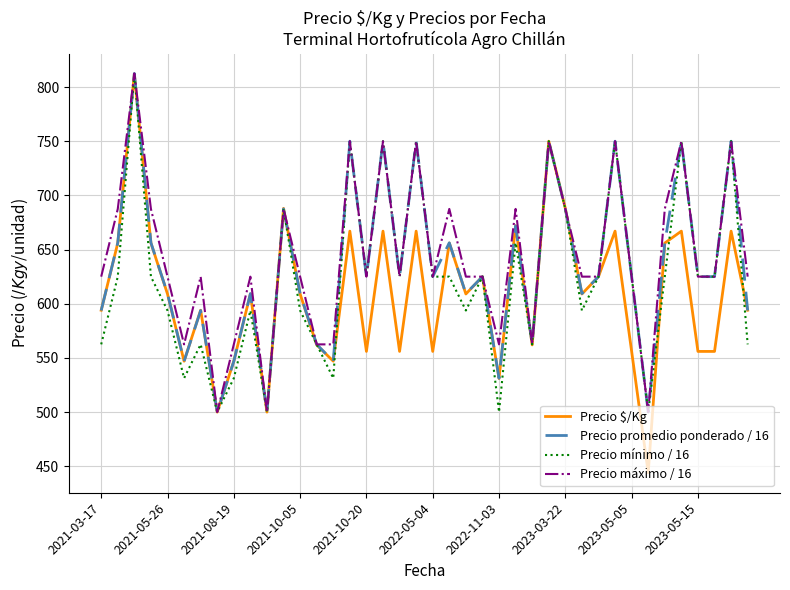

What is the maximum value for Precio promedio ponderado / 16?

812.5